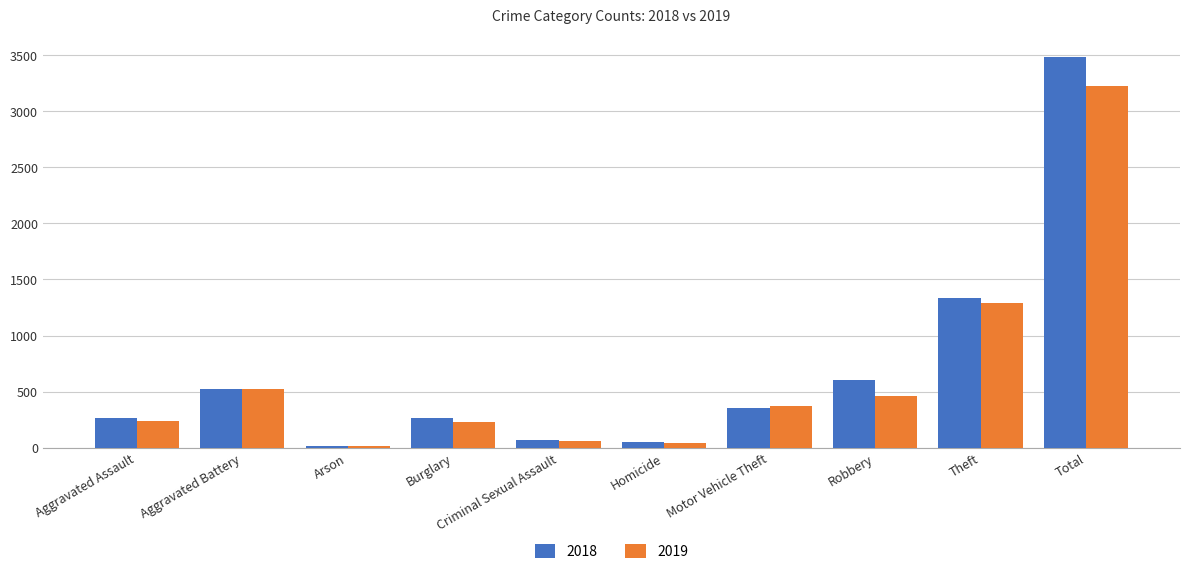

How many bars are there in total?

20